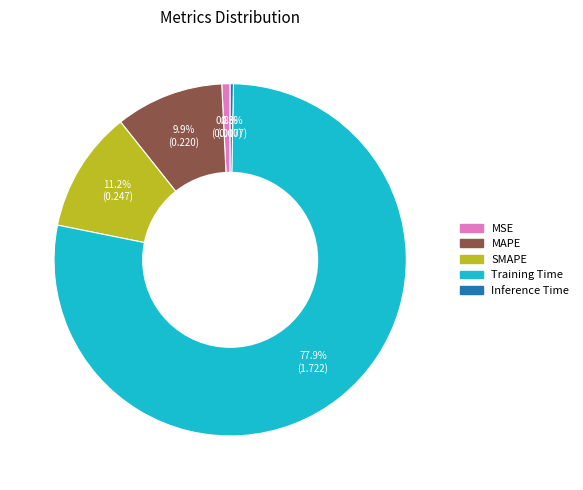

Do MSE and SMAPE together represent more than half of the pie?

No